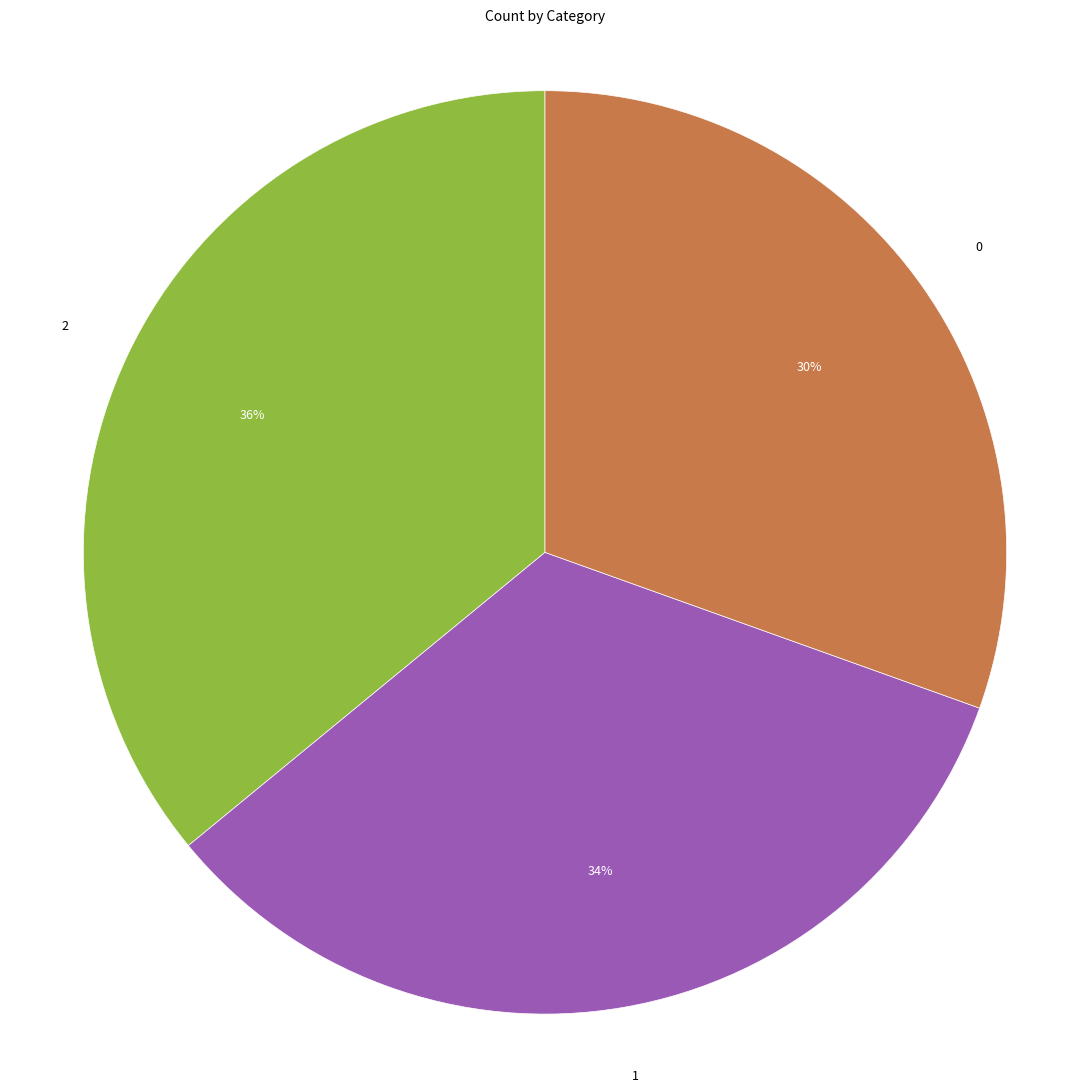

To the nearest percent, what is the average slice percentage?

33%